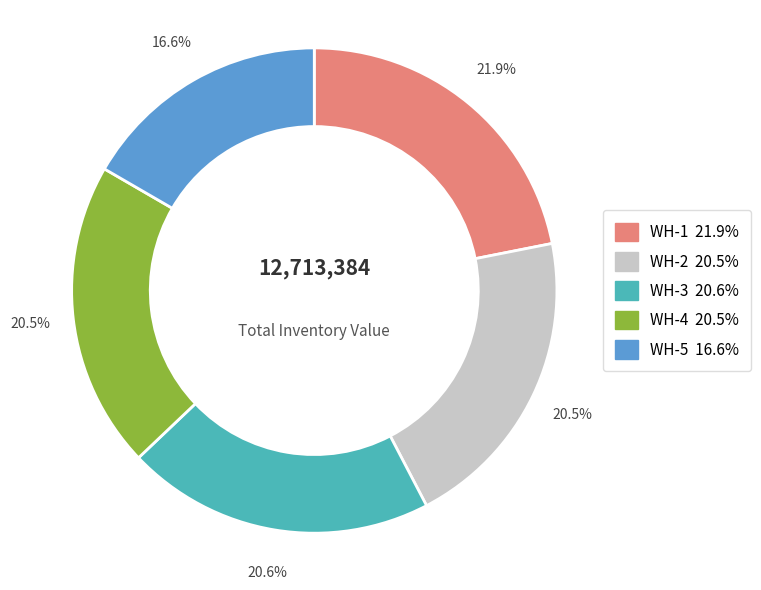

Is there a majority slice in this chart?

No